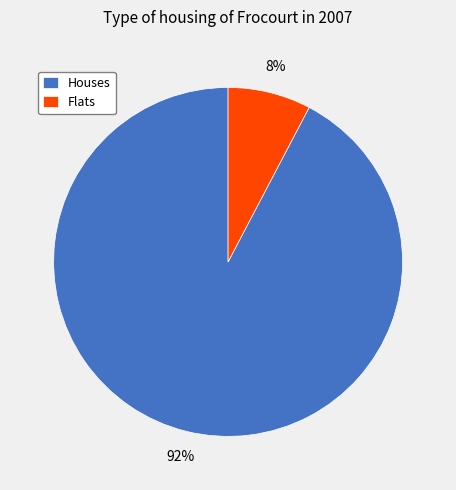

Between Flats and Houses, which is larger?

Houses